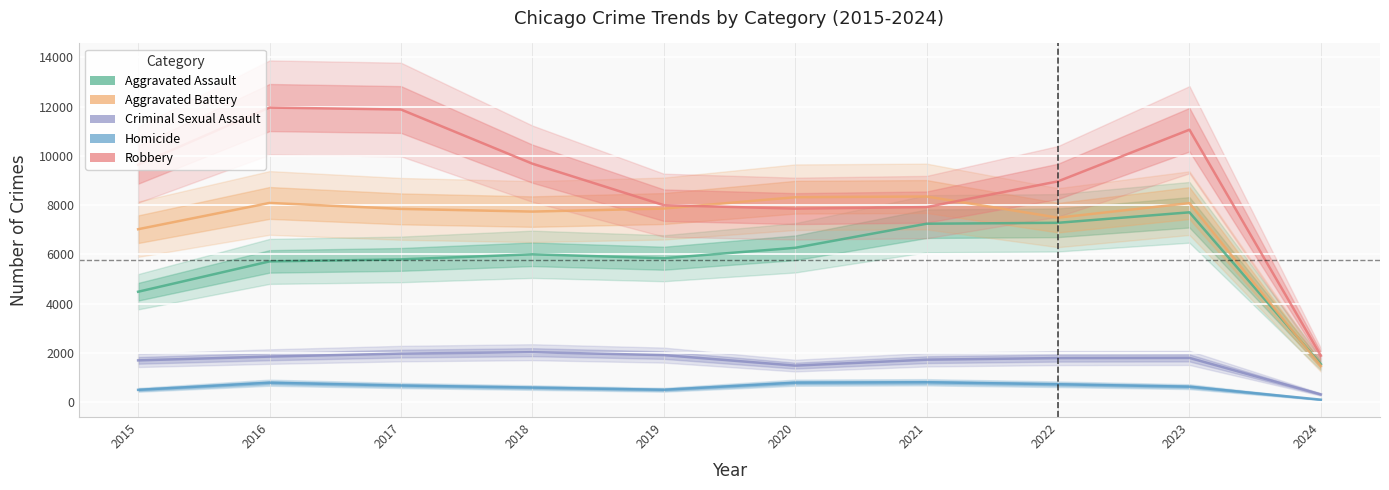

List the labels in order of Robbery value, smallest first.

2024, 2020, 2021, 2019, 2022, 2015, 2018, 2023, 2017, 2016